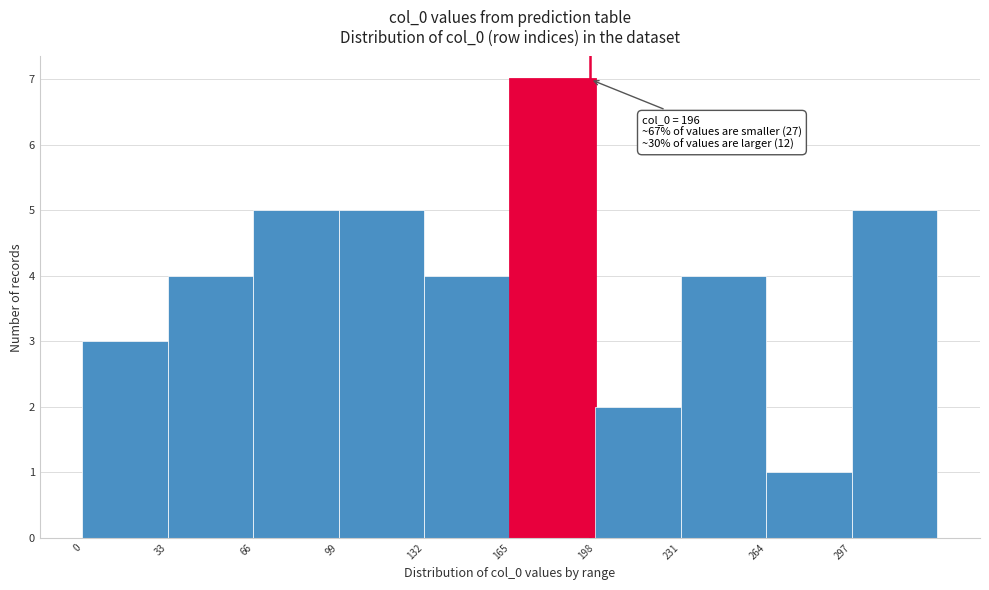

Which range on the x-axis has the tallest bar?

165 to 198